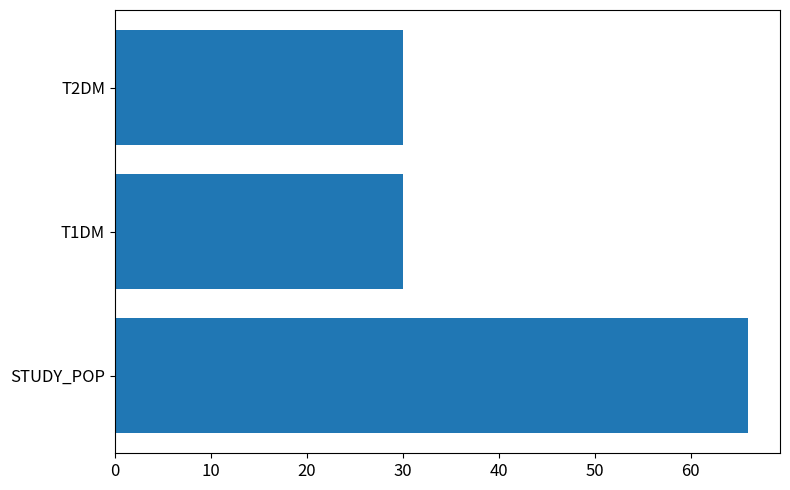

What is the minimum value shown in the chart?

30